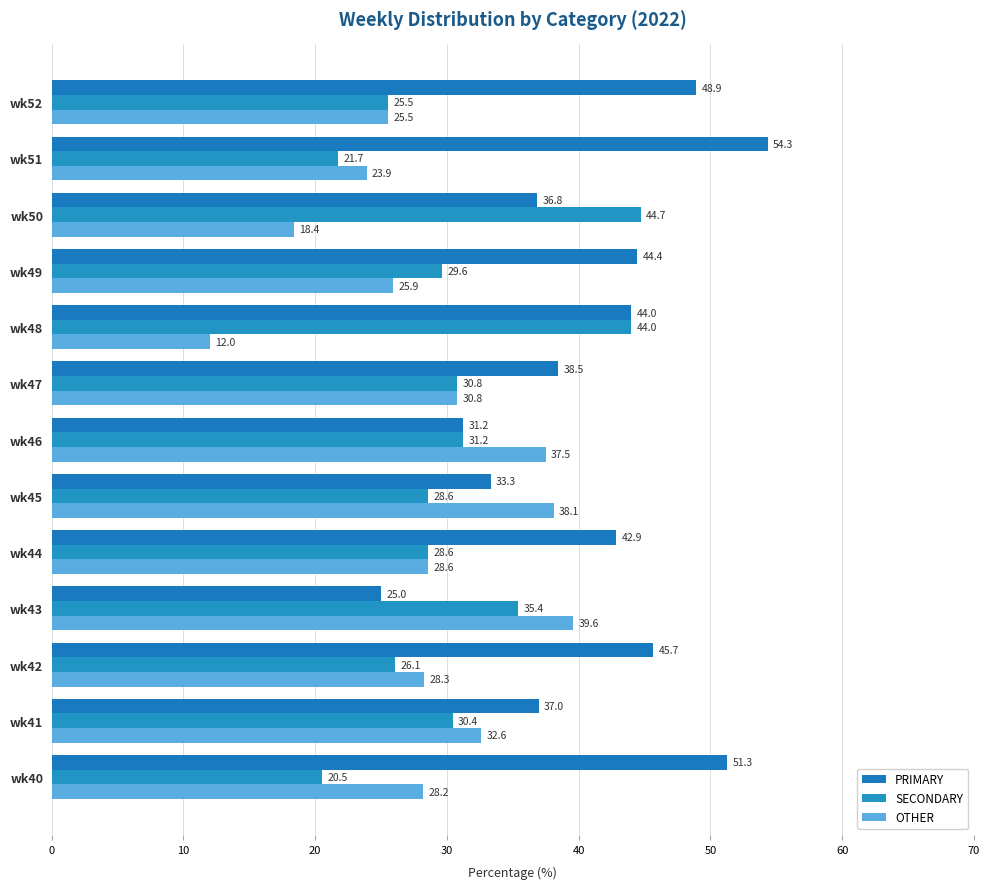

Reading right to left, transcribe all the data shown in this chart.

PRIMARY: 48.9	54.3	36.8	44.4	44.0	38.5	31.2	33.3	42.9	25.0	45.7	37.0	51.3
SECONDARY: 25.5	21.7	44.7	29.6	44.0	30.8	31.2	28.6	28.6	35.4	26.1	30.4	20.5
OTHER: 25.5	23.9	18.4	25.9	12.0	30.8	37.5	38.1	28.6	39.6	28.3	32.6	28.2